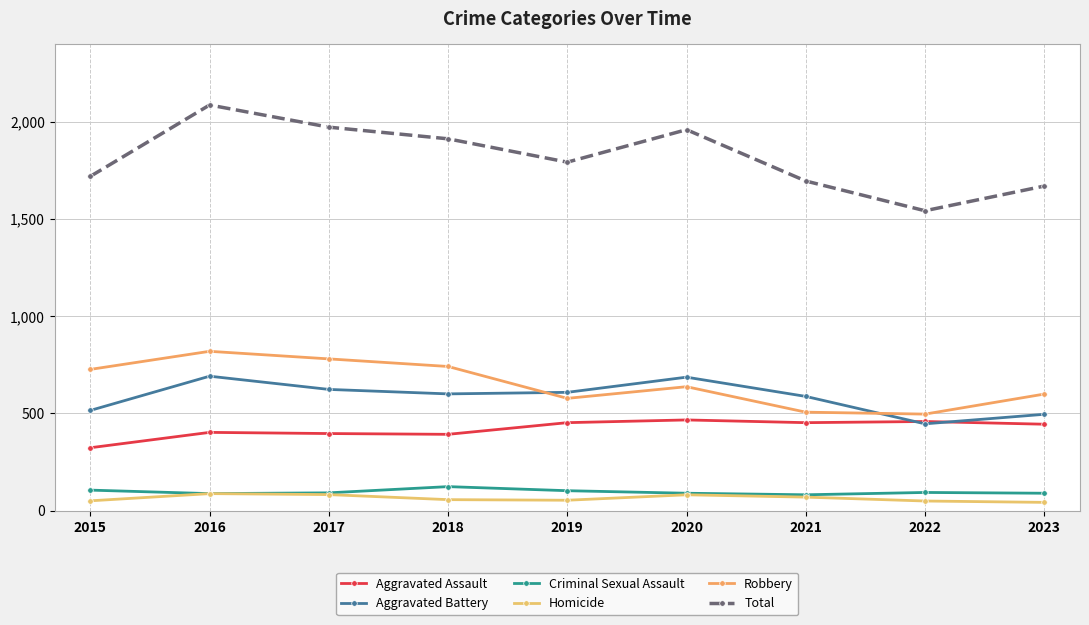

What is the sum of all Aggravated Assault values?

3785